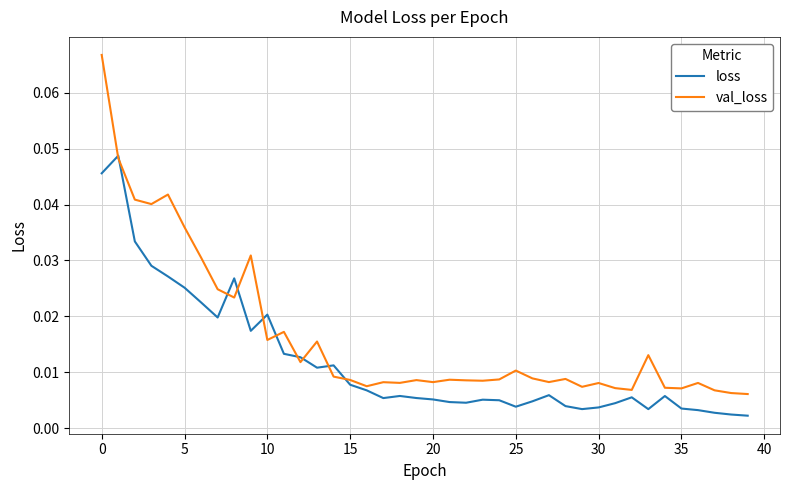

List the series in order of their overall mean, lowest first.

loss, val_loss